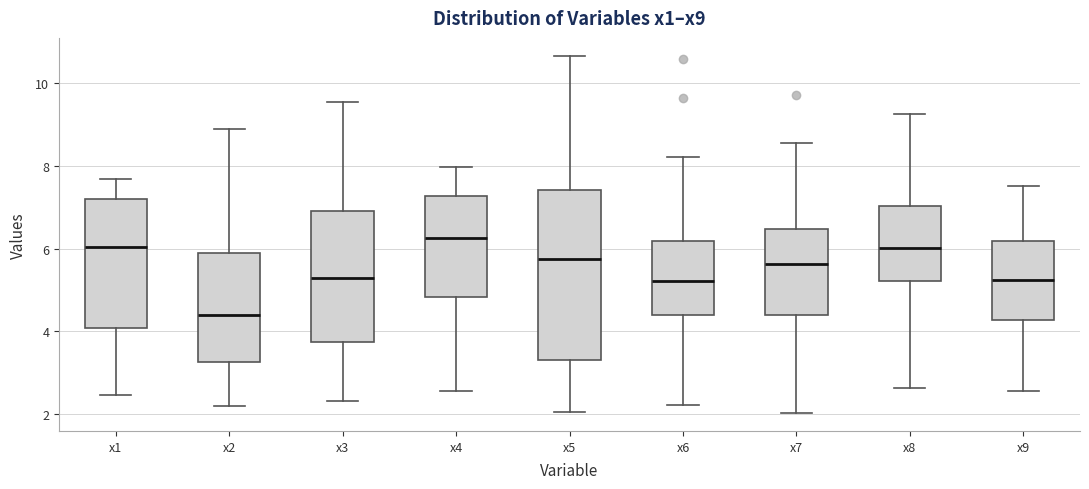

Reading left to right, read every box against the y-axis: the position of its median line, the range the box covers, and the ends of its whiskers. The values are not printed on the chart, so give them approximately, as read against the axis.

x1: median 6.0, box 4.0 to 7.2, whiskers 2.4 to 7.6
x2: median 4.4, box 3.2 to 5.8, whiskers 2.2 to 9.0
x3: median 5.2, box 3.8 to 7.0, whiskers 2.4 to 9.6
x4: median 6.2, box 4.8 to 7.2, whiskers 2.6 to 8.0
x5: median 5.8, box 3.4 to 7.4, whiskers 2.0 to 10.6
x6: median 5.2, box 4.4 to 6.2, whiskers 2.2 to 8.2
x7: median 5.6, box 4.4 to 6.4, whiskers 2.0 to 8.6
x8: median 6.0, box 5.2 to 7.0, whiskers 2.6 to 9.2
x9: median 5.2, box 4.2 to 6.2, whiskers 2.6 to 7.6